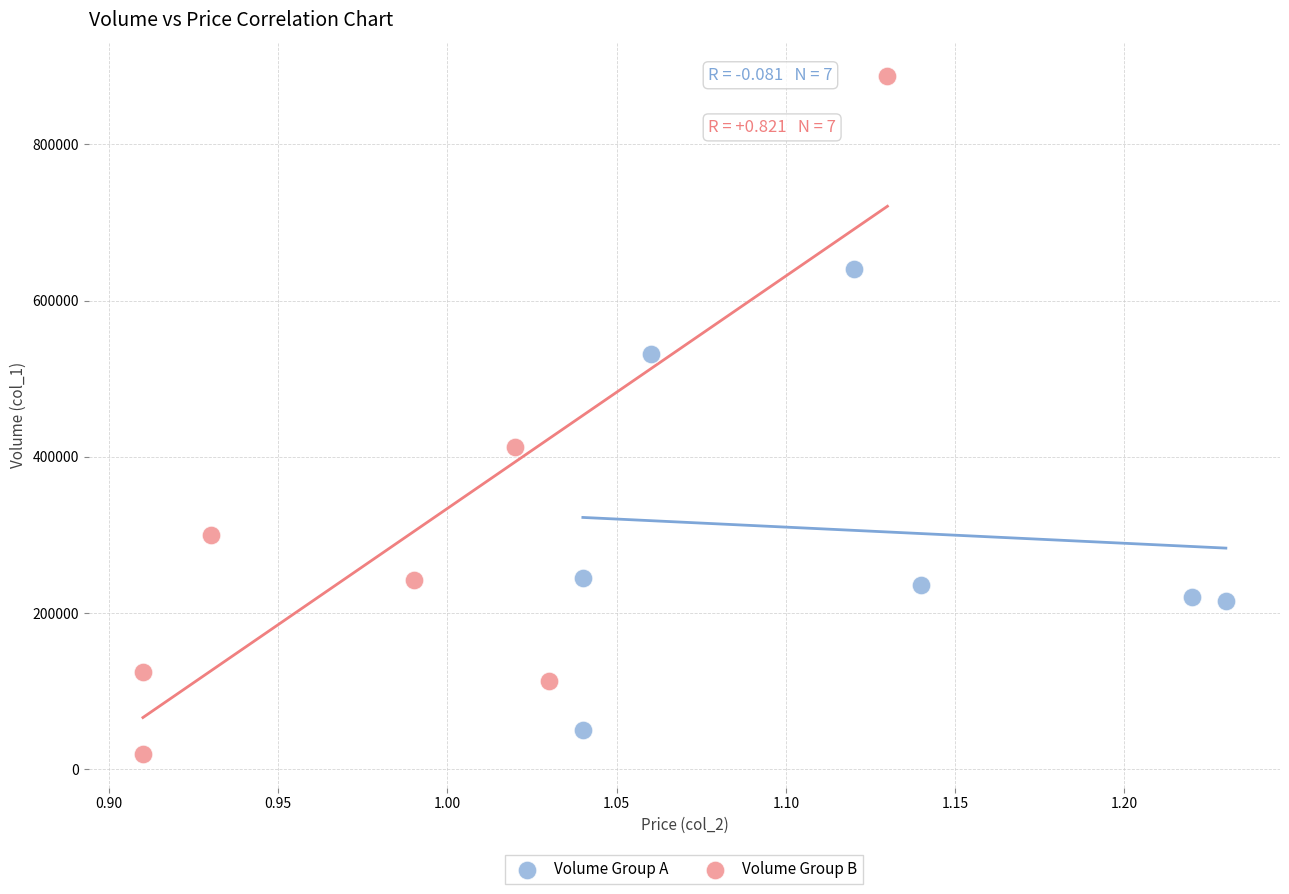

Which series contains the lowest Y value?

Volume Group B